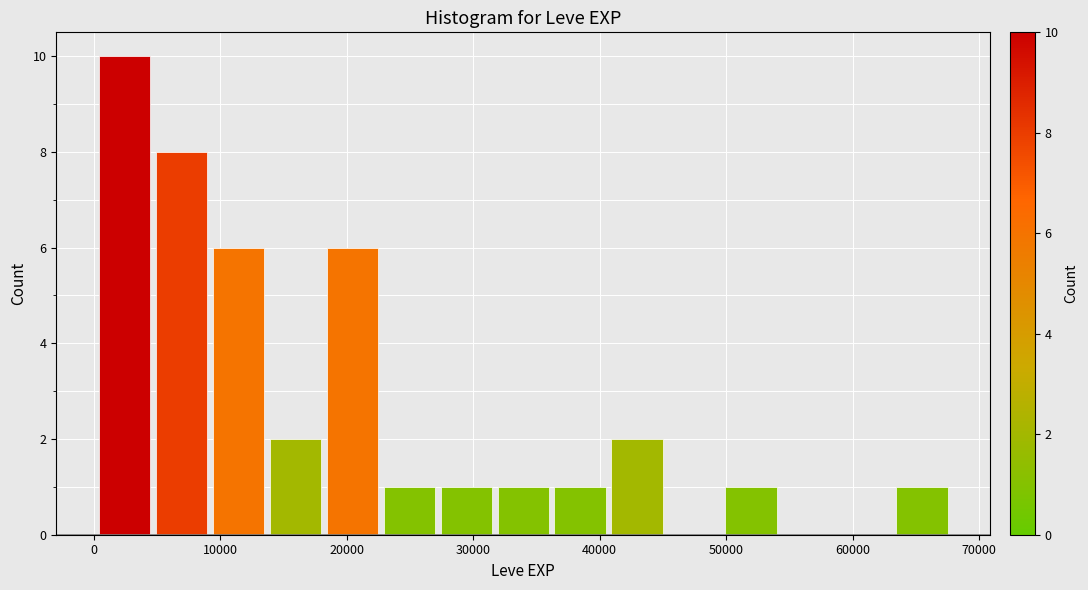

Which range on the x-axis has the tallest bar?

0 to 5000